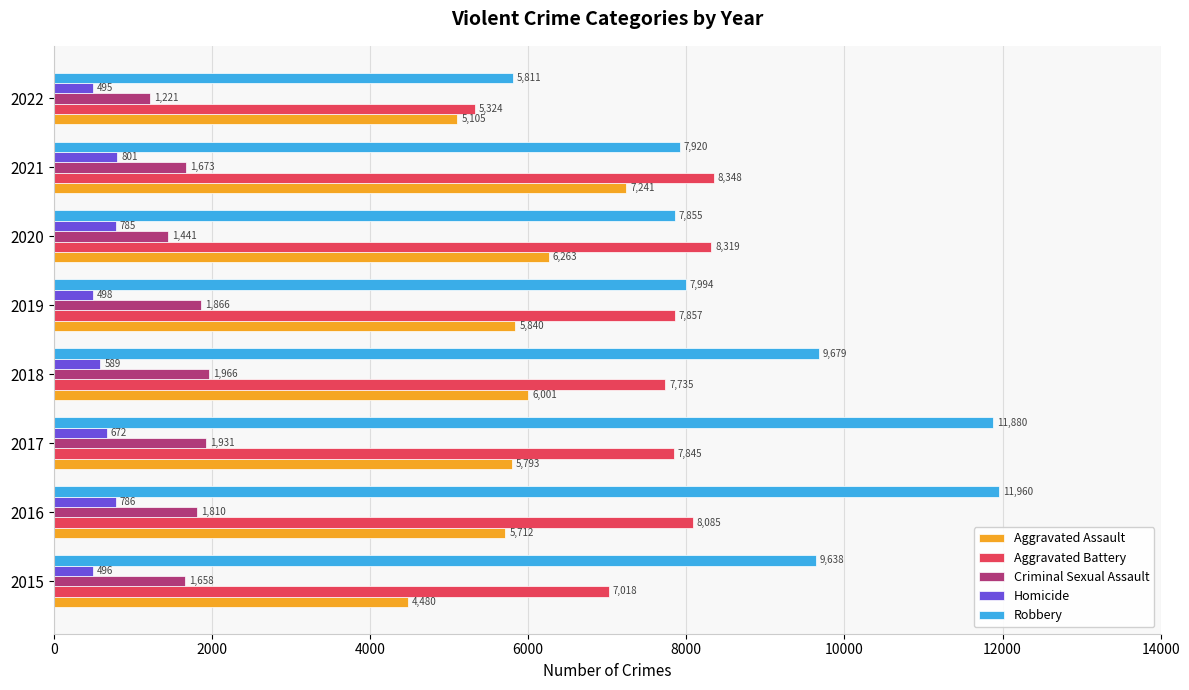

Which series has the largest total across all categories?

Robbery